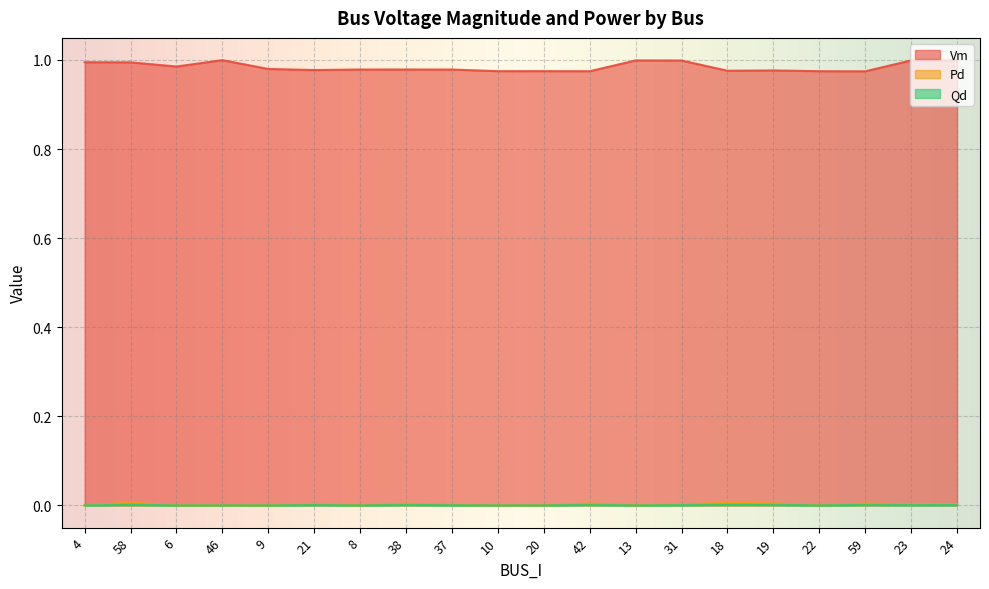

Is the value of Vm at 38 greater than the value of Qd at 38?

Yes